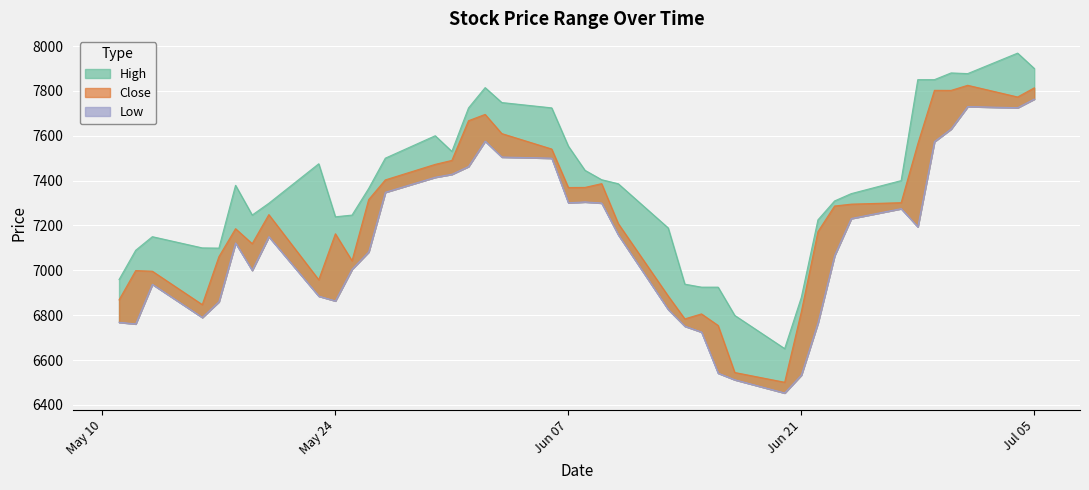

True or false: Low and High cross at least once.

False